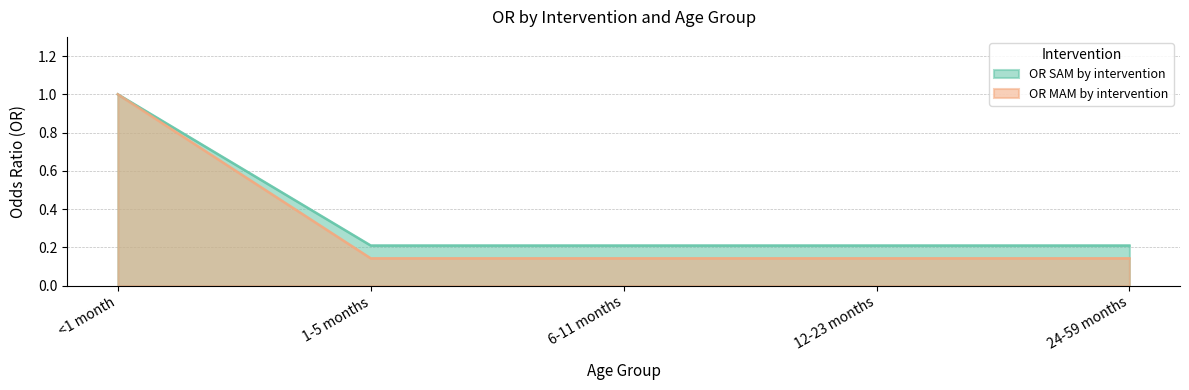

Read the OR SAM by intervention value at 12-23 months.

0.2